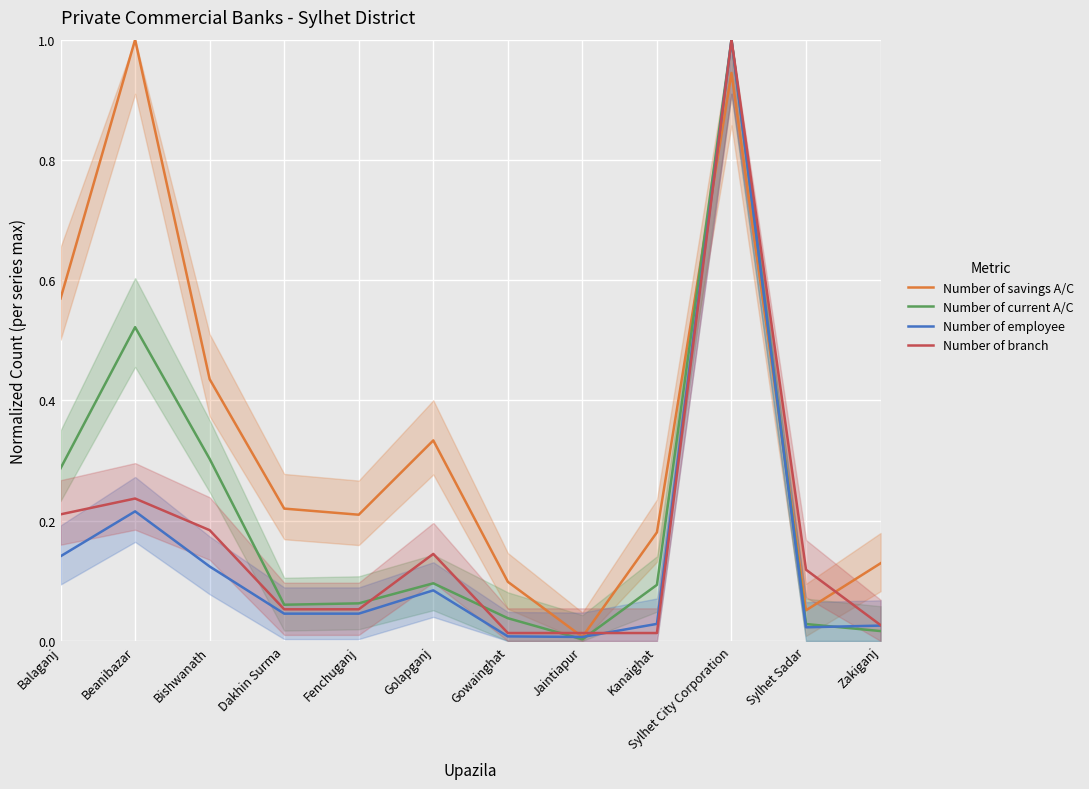

What is the average value of the Number of employee series?

0.1